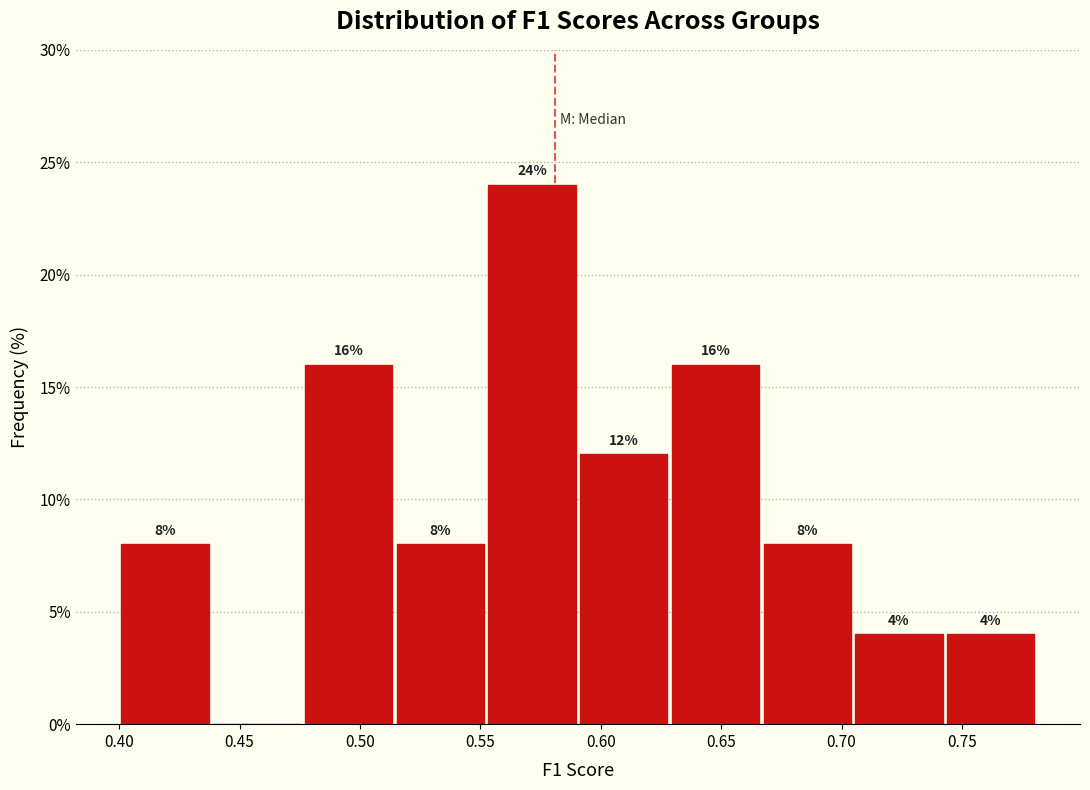

Which range on the x-axis has the tallest bar?

0.550 to 0.590